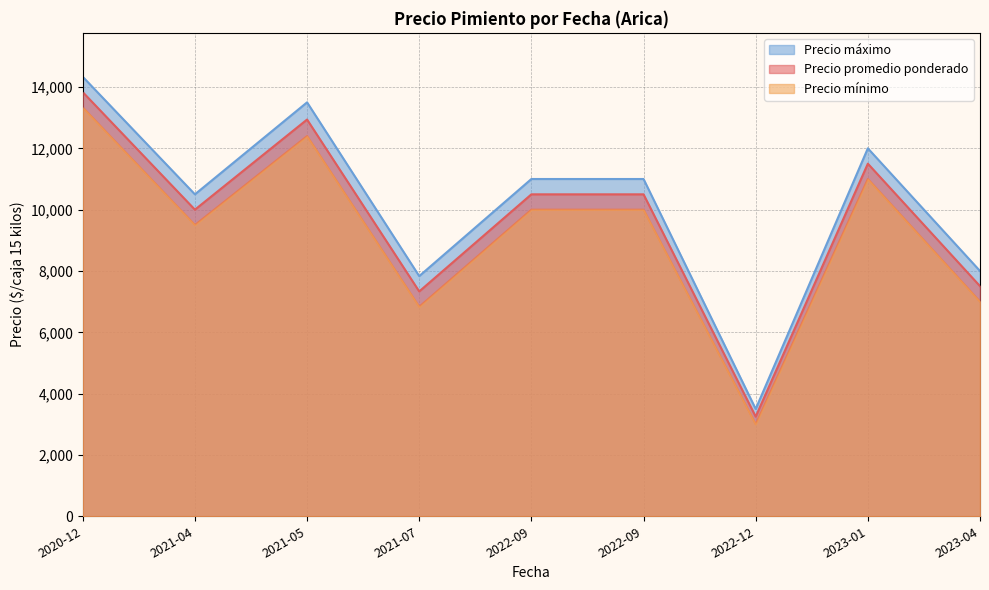

What are all the series names shown in the legend?

Precio máximo, Precio promedio ponderado, Precio mínimo